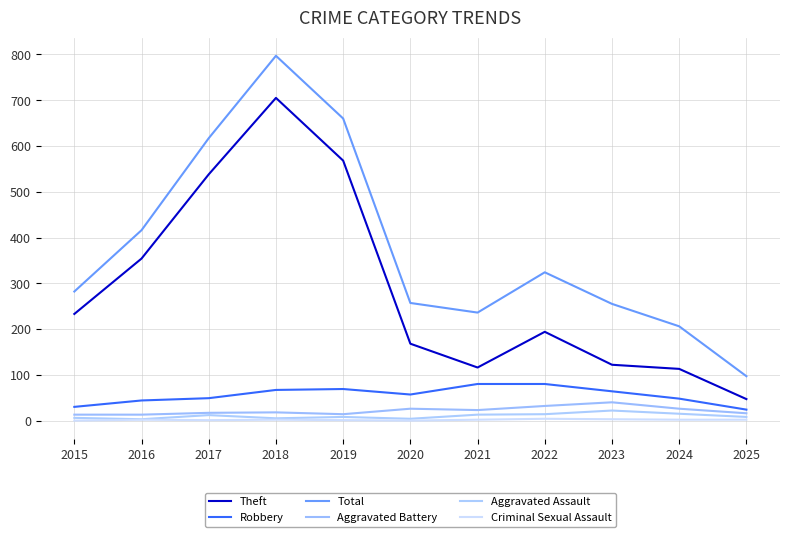

What is the difference between the second highest and second lowest values in the Theft series?

455